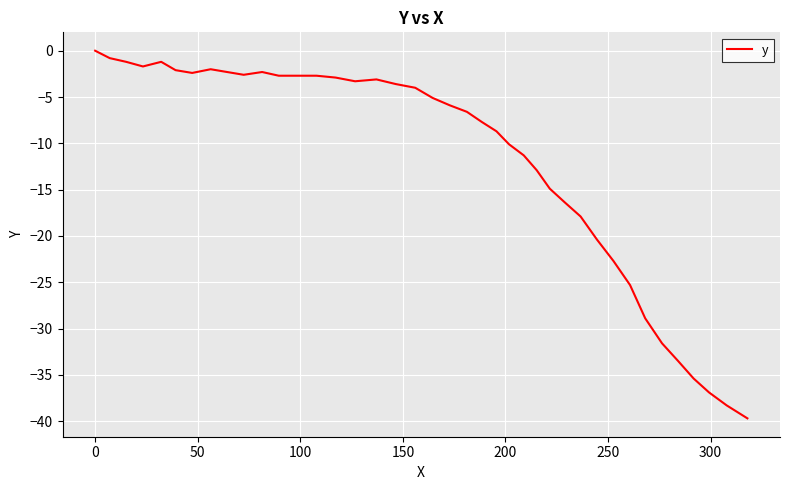

How many values are below zero?

39